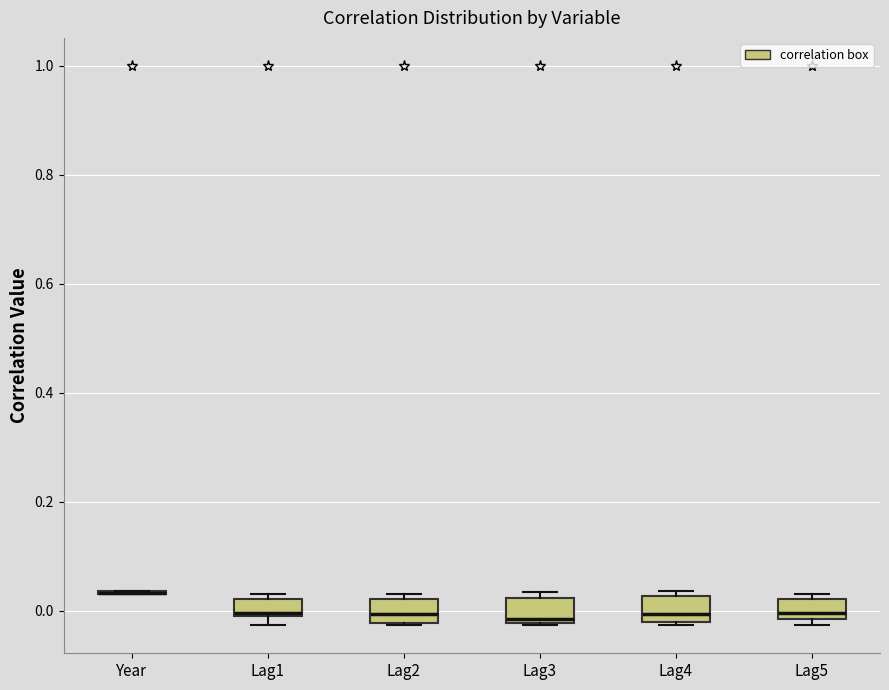

Reading left to right, transcribe this box plot: for each box, give where its median line is, the range the box spans, and where its two whiskers end, as read against the y-axis. The values are not printed on the chart, so give them approximately, as read against the axis.

Year: box collapsed to a line at 0.04, whiskers 0.02 to 0.04
Lag1: median 0.00, box 0.00 to 0.02, whiskers -0.02 to 0.02 (just above the box's upper edge)
Lag2: median 0.00, box -0.02 to 0.02, whiskers -0.02 to 0.04
Lag3: median -0.02 (just above the box's lower edge), box -0.02 to 0.02, whiskers -0.02 to 0.04
Lag4: median 0.00, box -0.02 to 0.02, whiskers -0.02 (just below the box's lower edge) to 0.04
Lag5: median 0.00, box -0.02 to 0.02, whiskers -0.02 (just below the box's lower edge) to 0.02 (just above the box's upper edge)